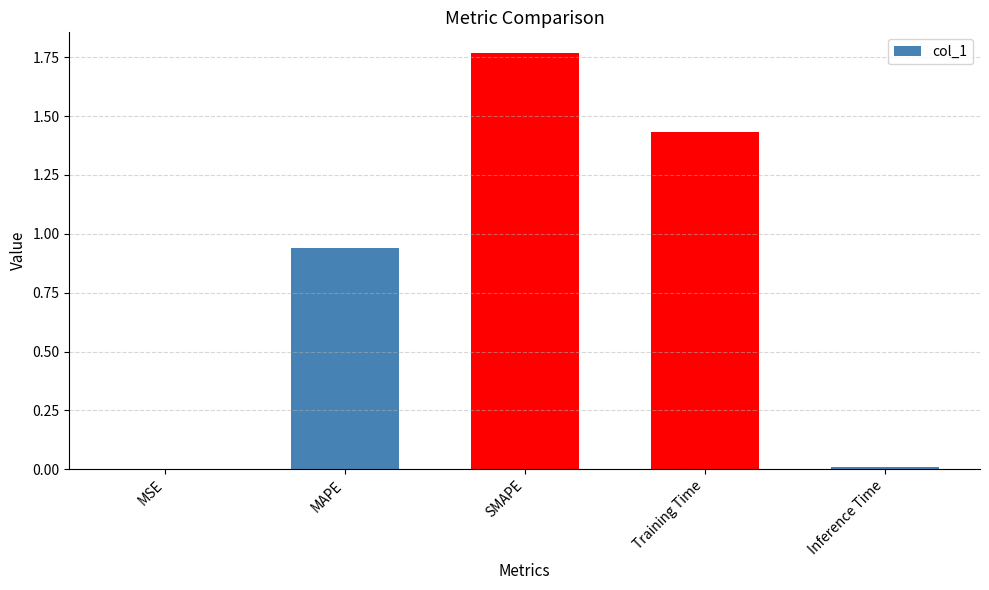

The chart shows a value of 0.5 at Training Time. True or false?

False